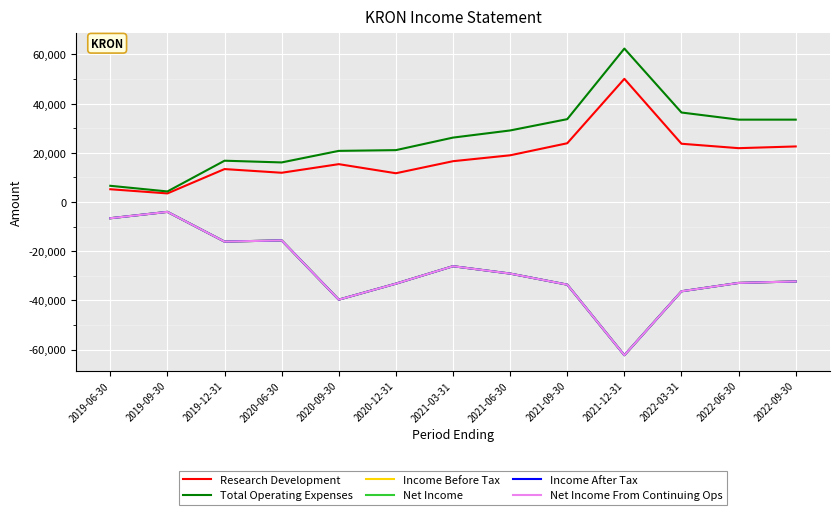

The value of Income Before Tax at 2021-12-31 is -20470. True or false?

False